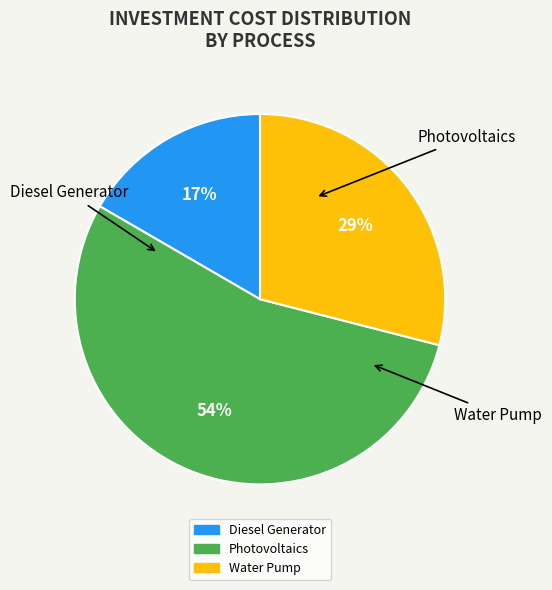

Which category has the biggest portion of the pie?

Photovoltaics